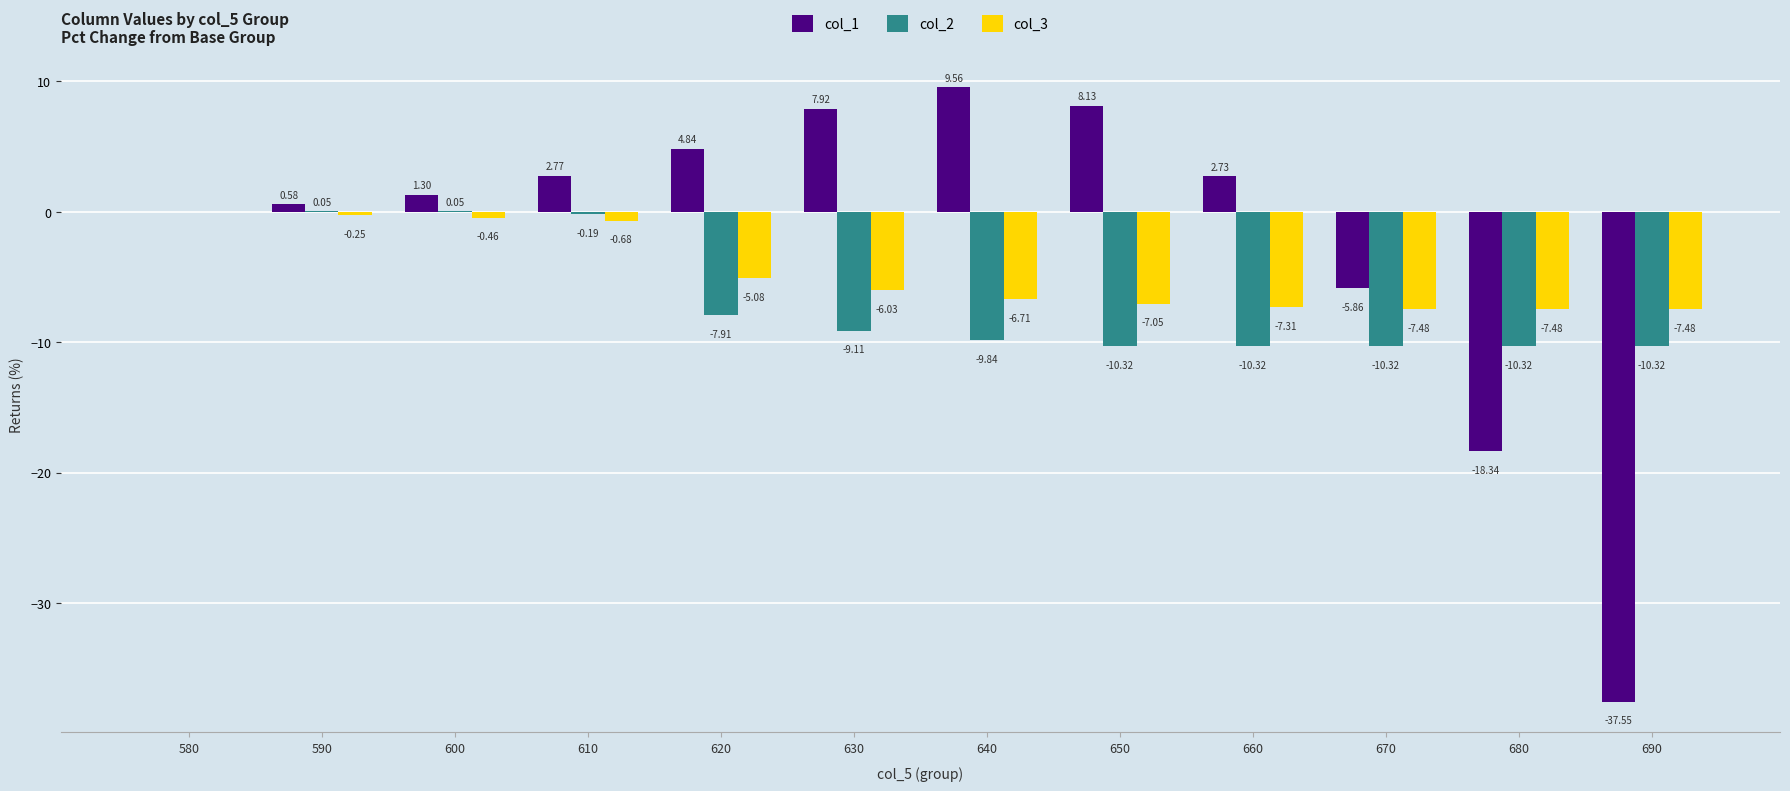

What is the total value across all series at 680?

-36.1